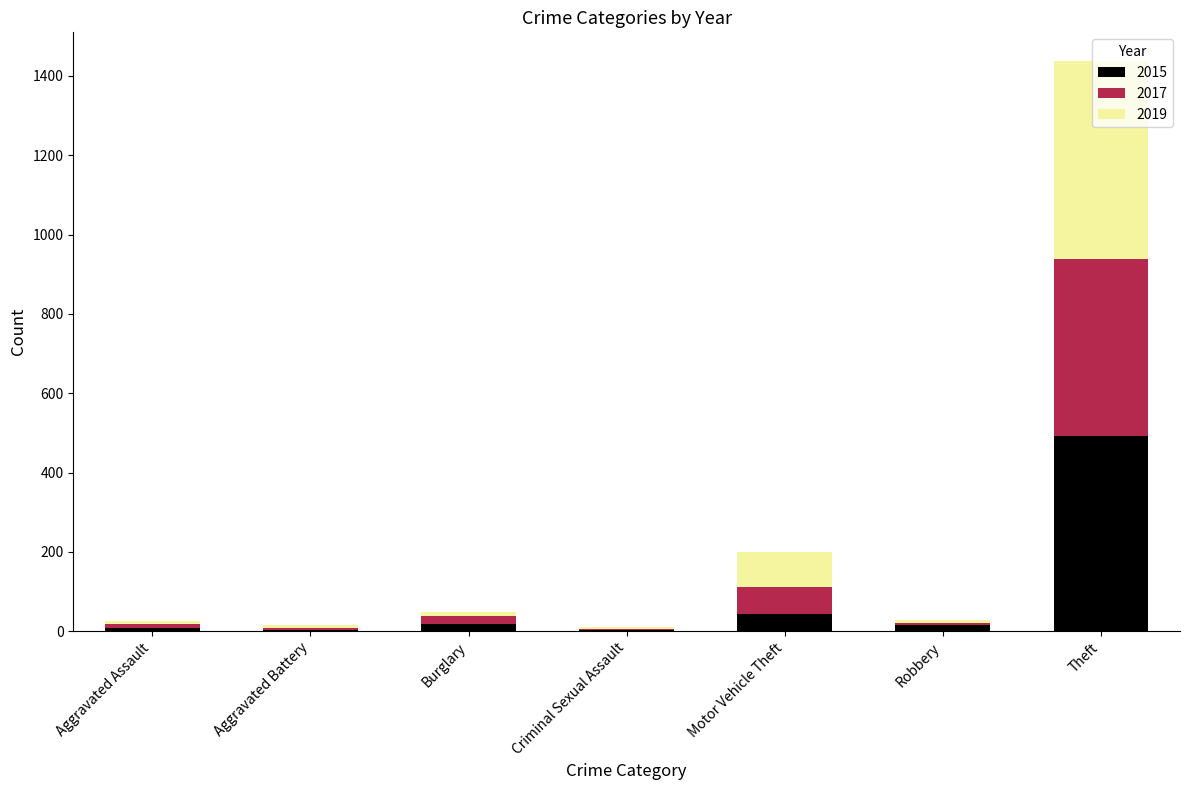

At which category is the sum across all series the highest?

Theft